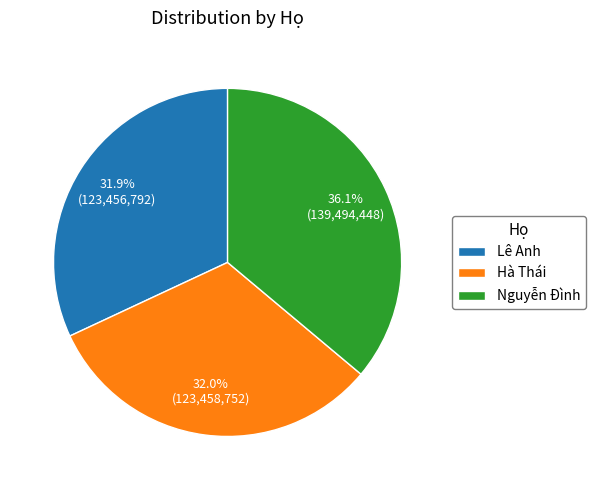

Count the number of slices in the pie.

3